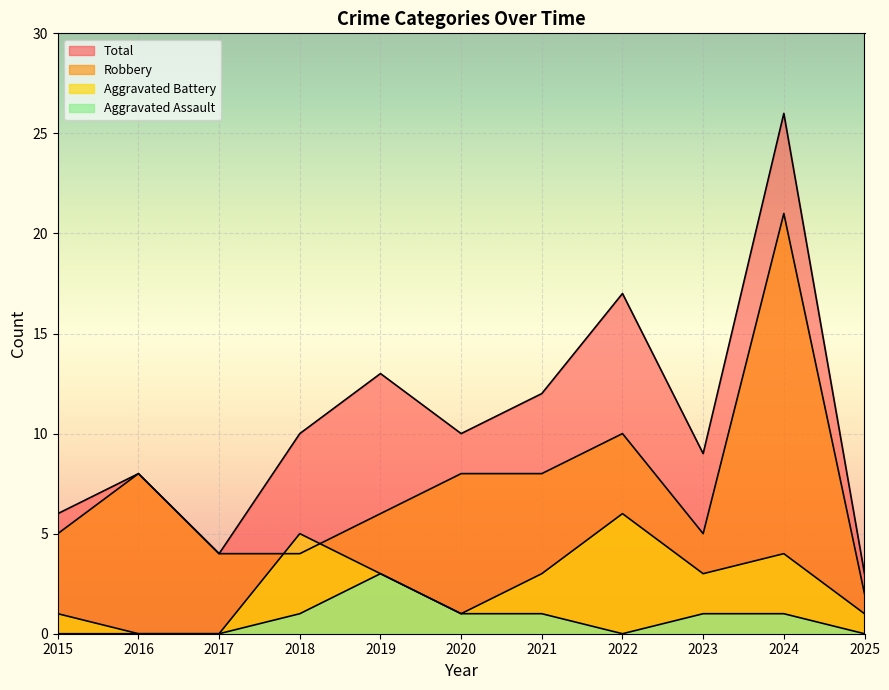

In Total, how many points are higher than both neighbors (excluding endpoints)?

4